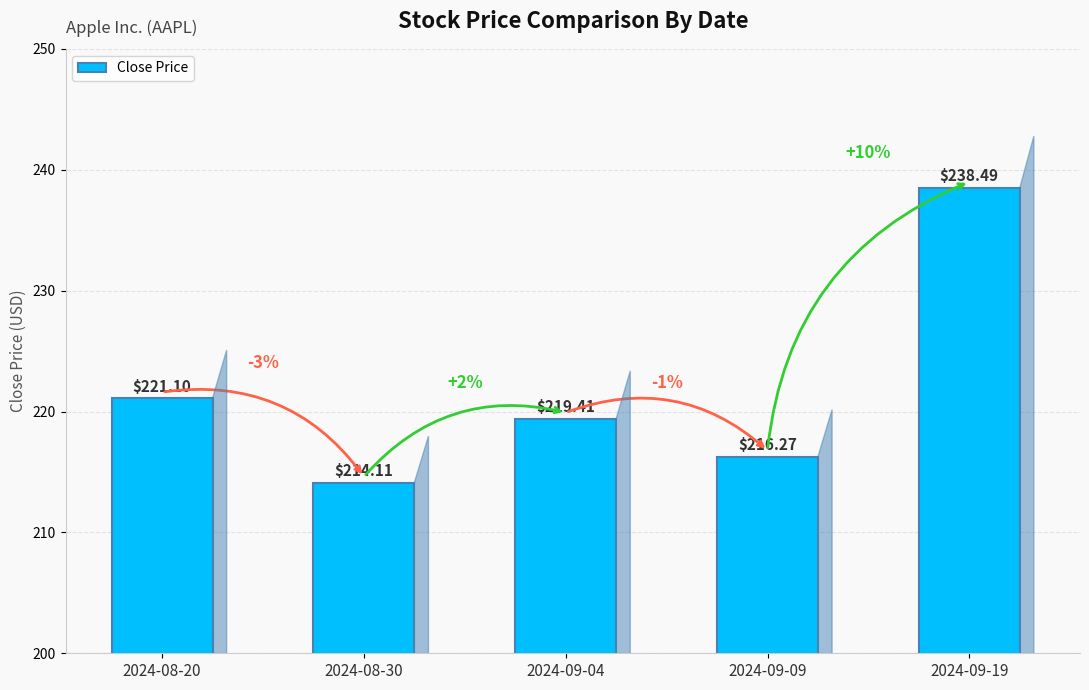

How many data points are above 219?

3